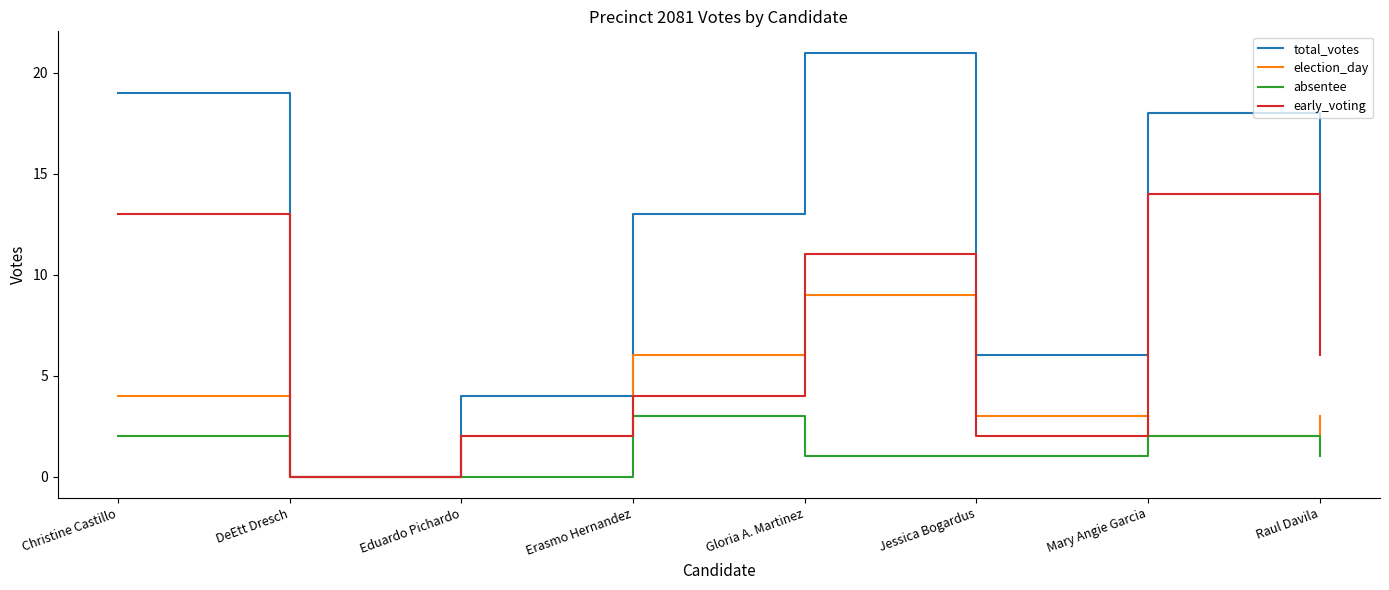

Which series has the largest total across all categories?

total_votes